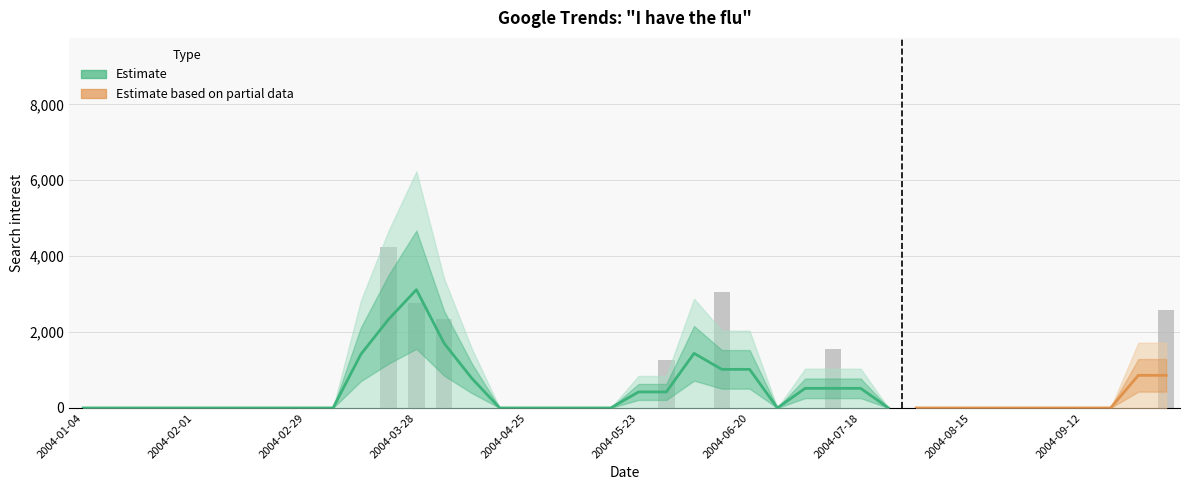

What position from the right is 2004-07-25?

11